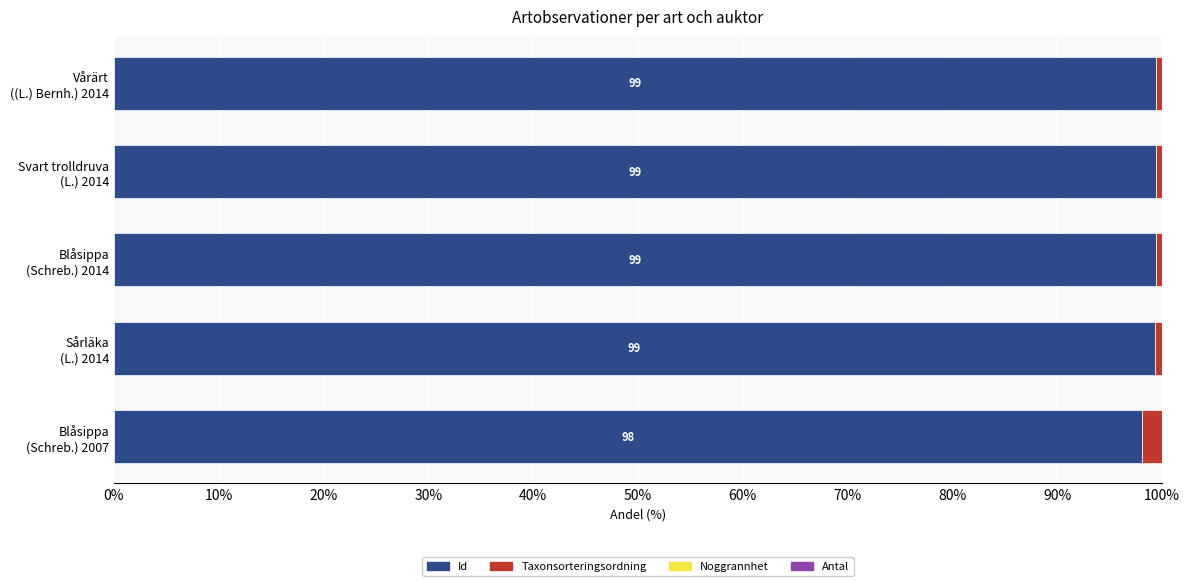

What is the highest value of the Id series?

99.4